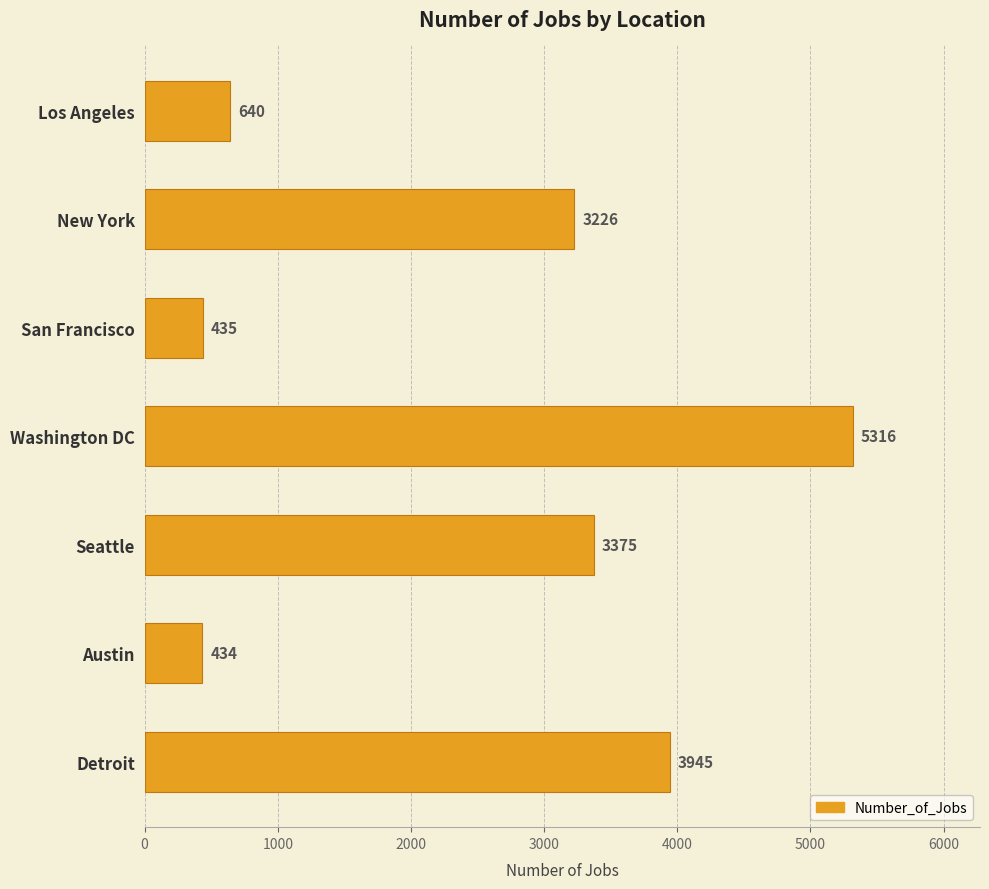

Reading top to bottom, extract all data points from this chart.

640	3226	435	5316	3375	434	3945